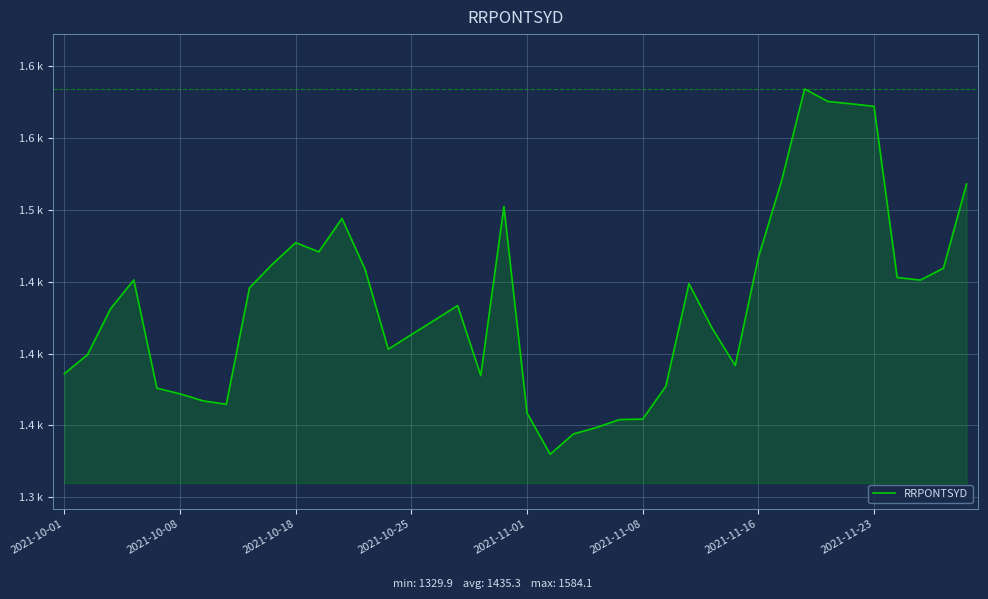

What is the average value?

1435.3